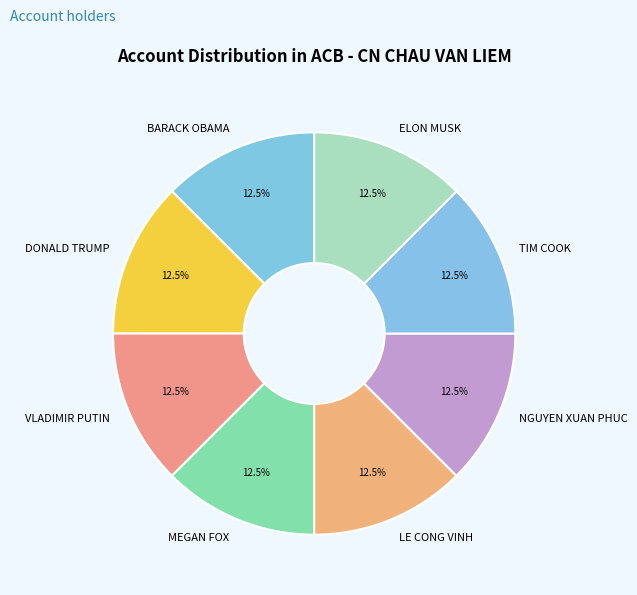

Combined, what portion of the pie is BARACK OBAMA and NGUYEN XUAN PHUC?

25.0%